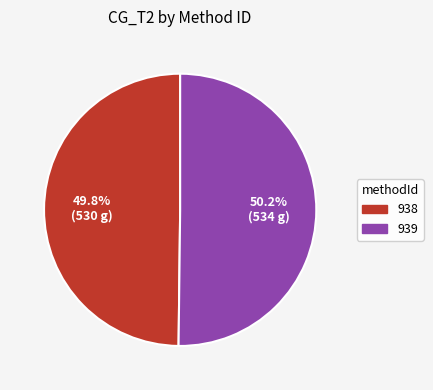

How many segments does this pie chart have?

2